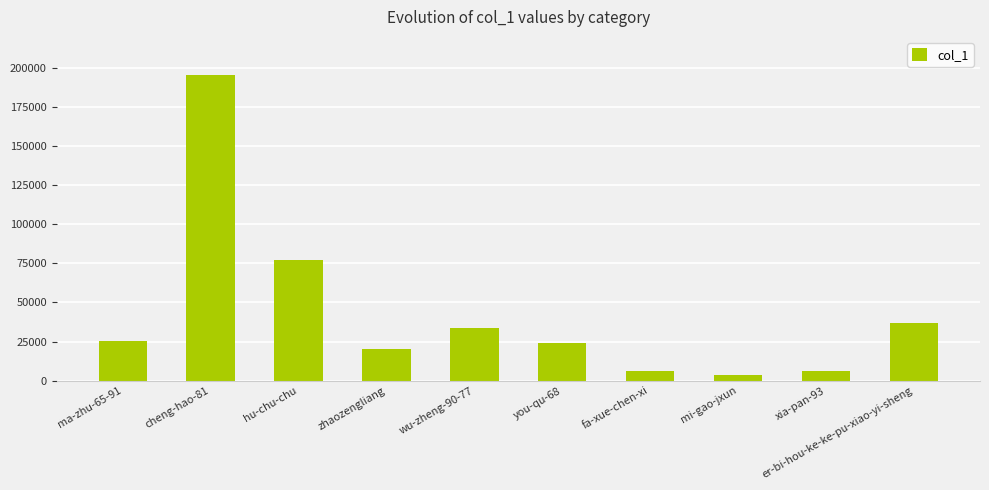

What is the minimum value shown in the chart?

3505